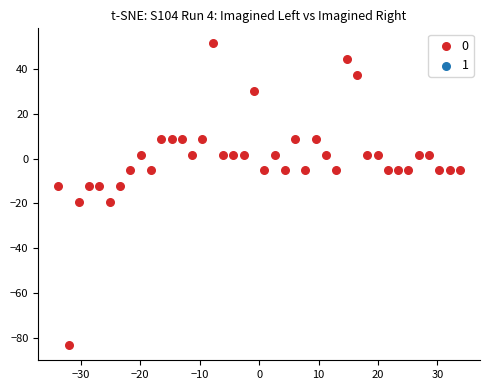

What is the range of X values (max minus min)?

67.6